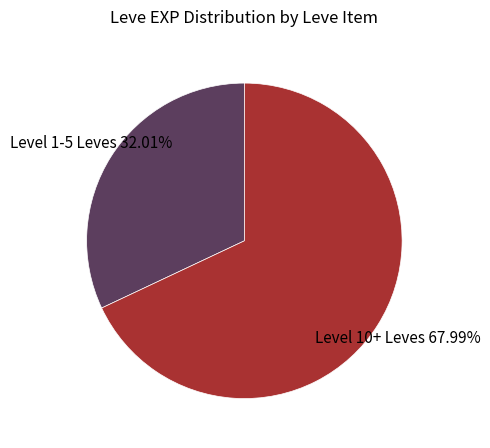

Which has a higher value, Level 10+ Leves or Level 1-5 Leves?

Level 10+ Leves